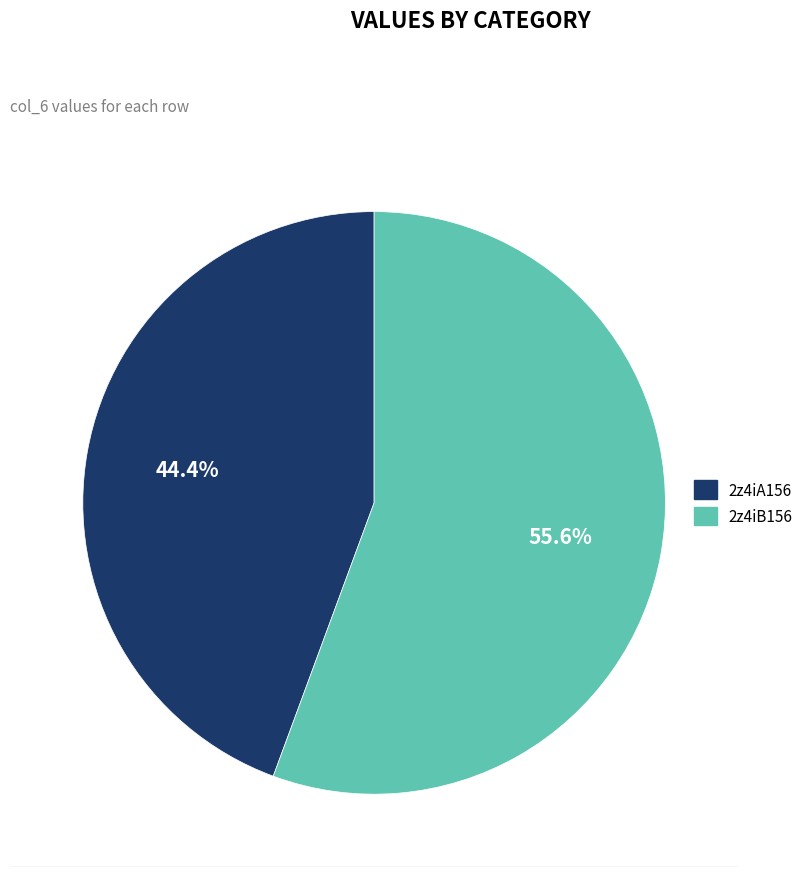

True or false: 2z4iA156 accounts for 44% of the total.

True